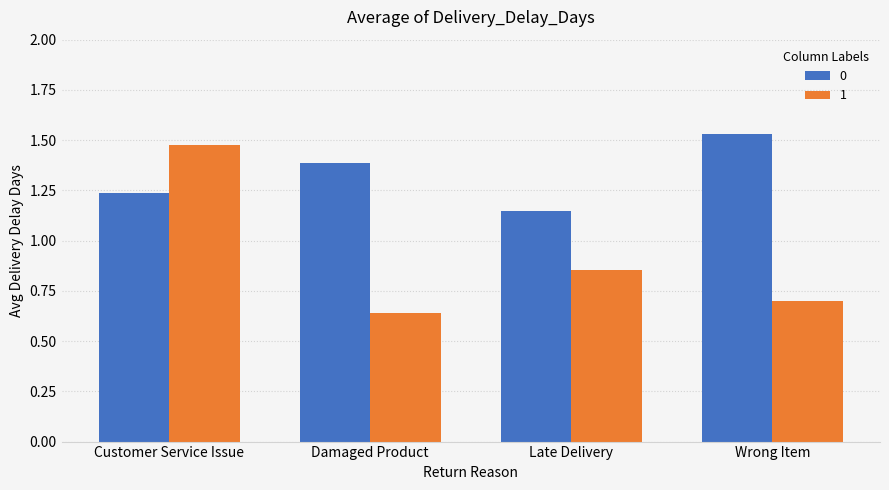

List the series in order of their peak value, highest first.

0, 1